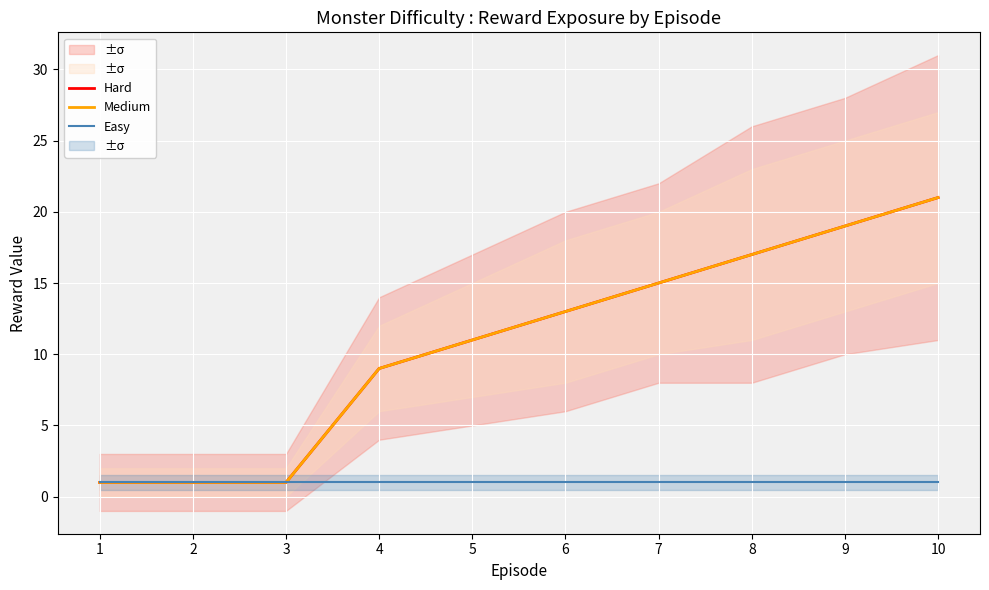

True or false: Medium and Easy cross at least once.

False